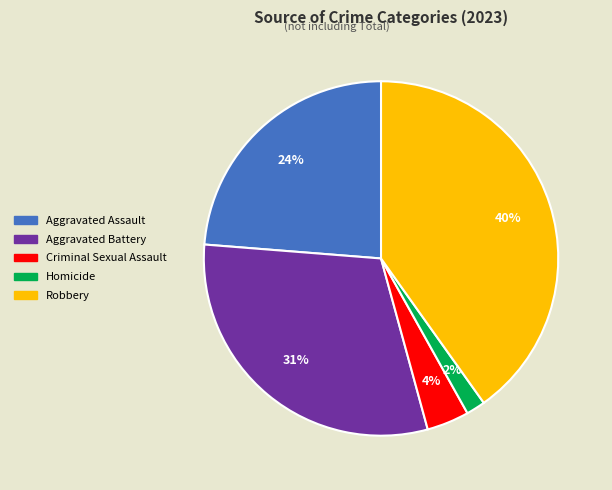

Rank the categories by value from highest to lowest.

Robbery, Aggravated Battery, Aggravated Assault, Criminal Sexual Assault, Homicide